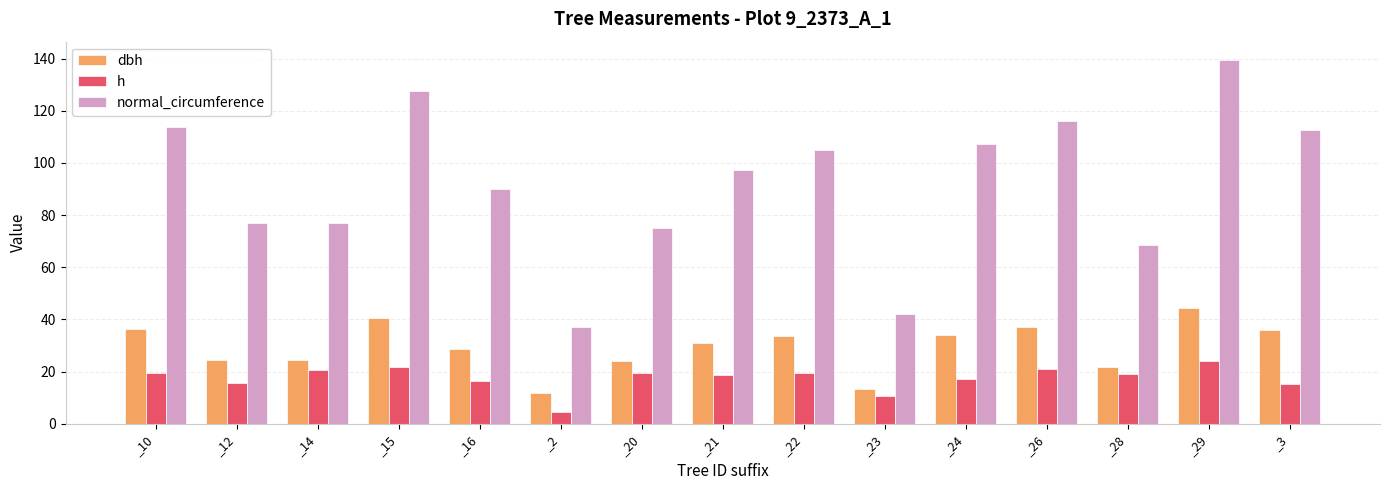

What is the difference between the h values at _23 and _24?

6.7